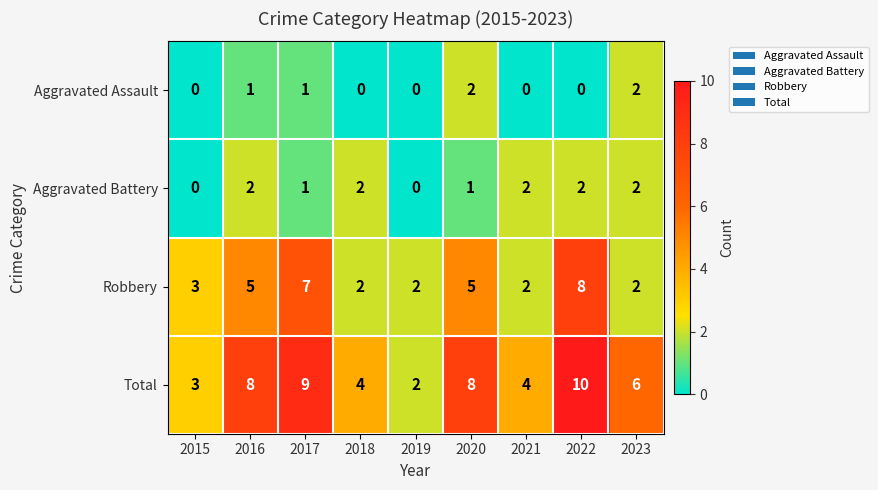

True or false: Total has a value of 4 at 2022.

False